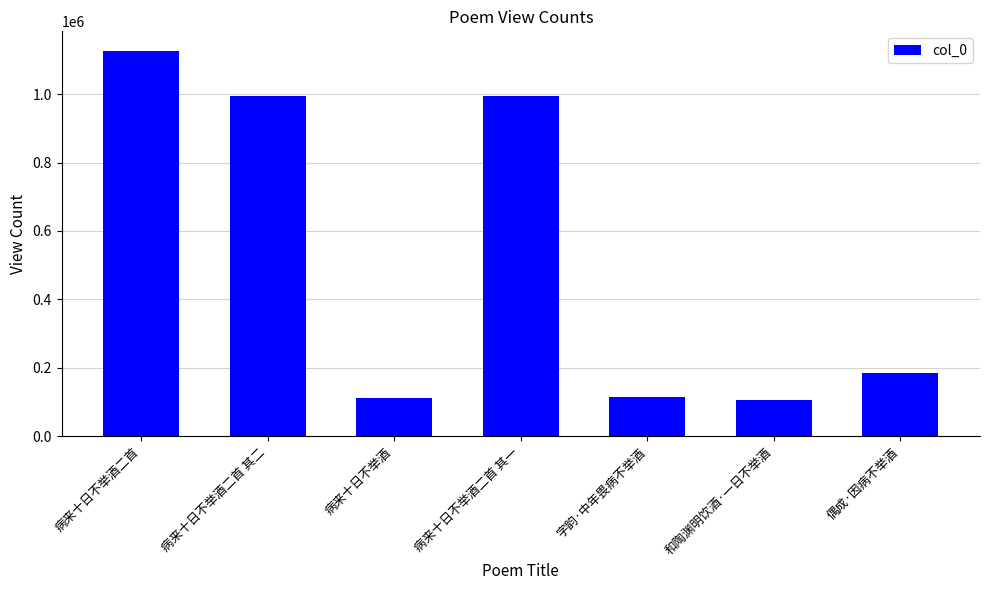

How many data points does each series have?

7